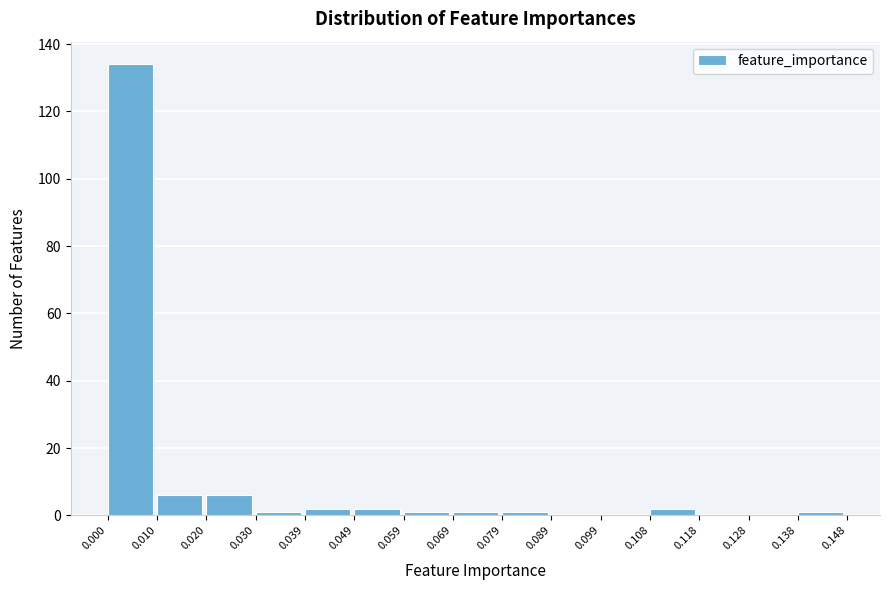

Reading left to right, transcribe this chart: for each bar, give the range it covers on the x-axis and its height. The values are not printed on the chart, so give them approximately, as read against the axis.

0.000 to 0.010: 134
0.010 to 0.020: 6
0.020 to 0.030: 6
0.030 to 0.039: under 2
0.039 to 0.049: 2
0.049 to 0.059: 2
0.059 to 0.069: under 2
0.069 to 0.079: under 2
0.079 to 0.089: under 2
0.089 to 0.099: 0
0.099 to 0.108: 0
0.108 to 0.118: 2
0.118 to 0.128: 0
0.128 to 0.138: 0
0.138 to 0.148: under 2